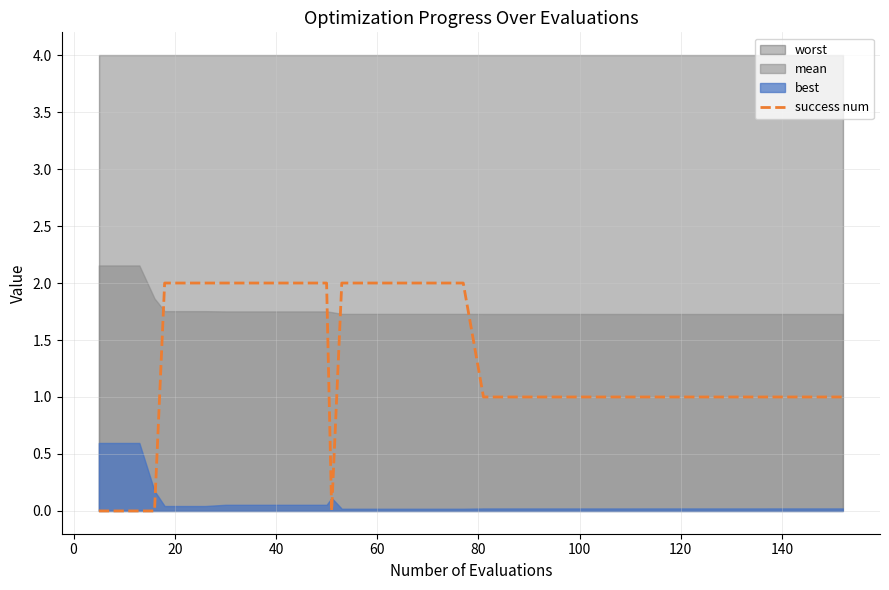

Does the chart have visible grid lines?

Yes